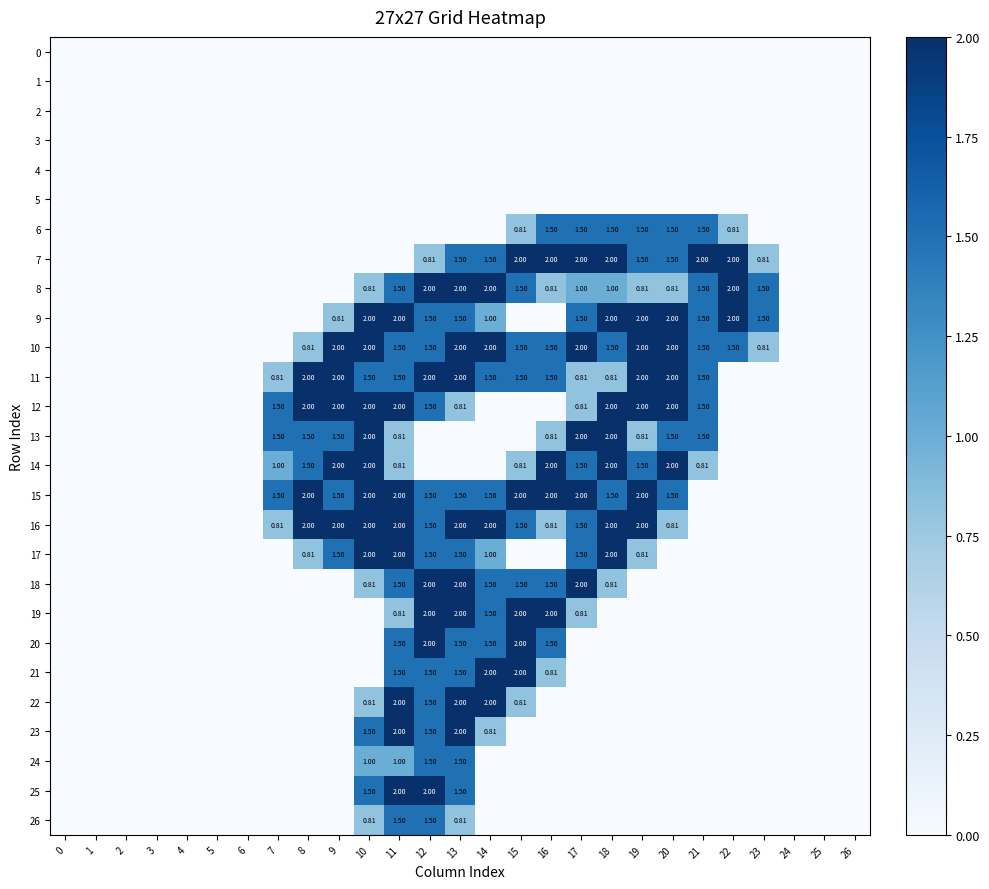

True or false: 24 has a value of 0.0 at 19.

True